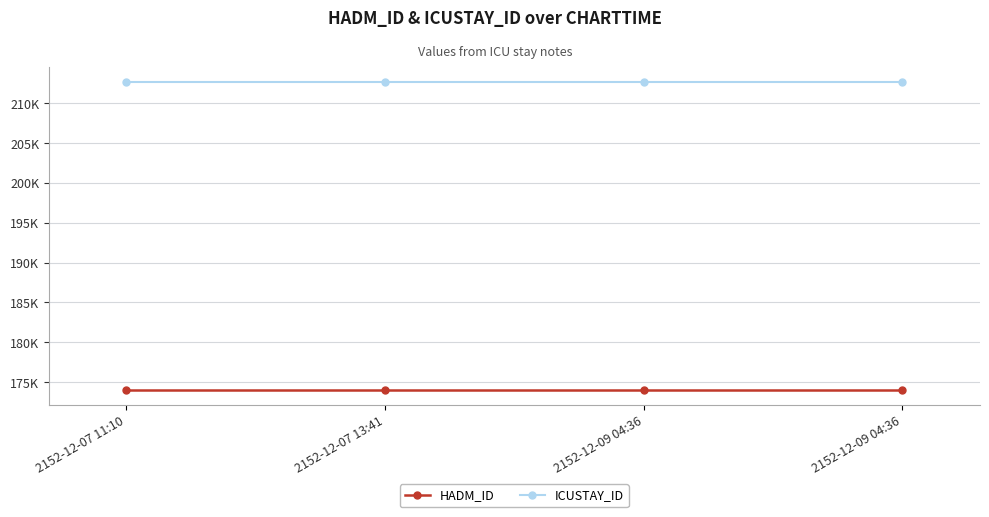

Is this an area chart (filled region under the line)?

No